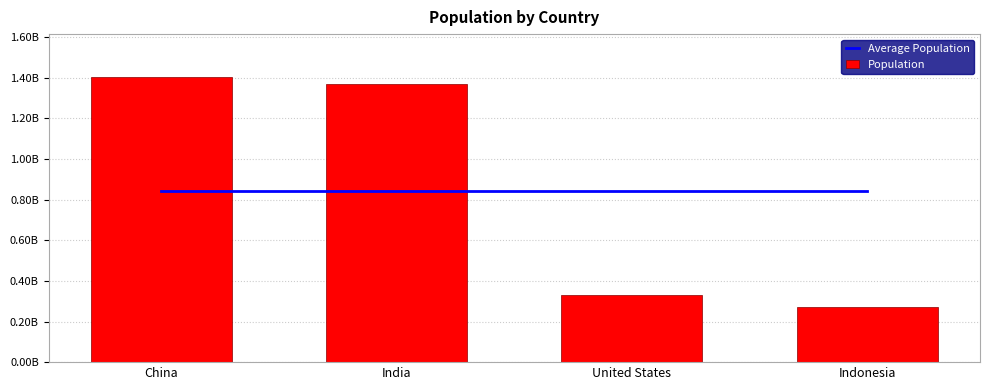

Rank the series by their maximum value, from lowest to highest.

Average Population, Population